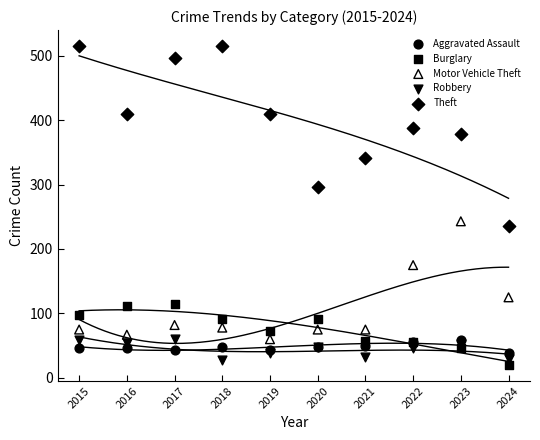

What are all the series names shown in the legend?

Aggravated Assault, Burglary, Motor Vehicle Theft, Robbery, Theft